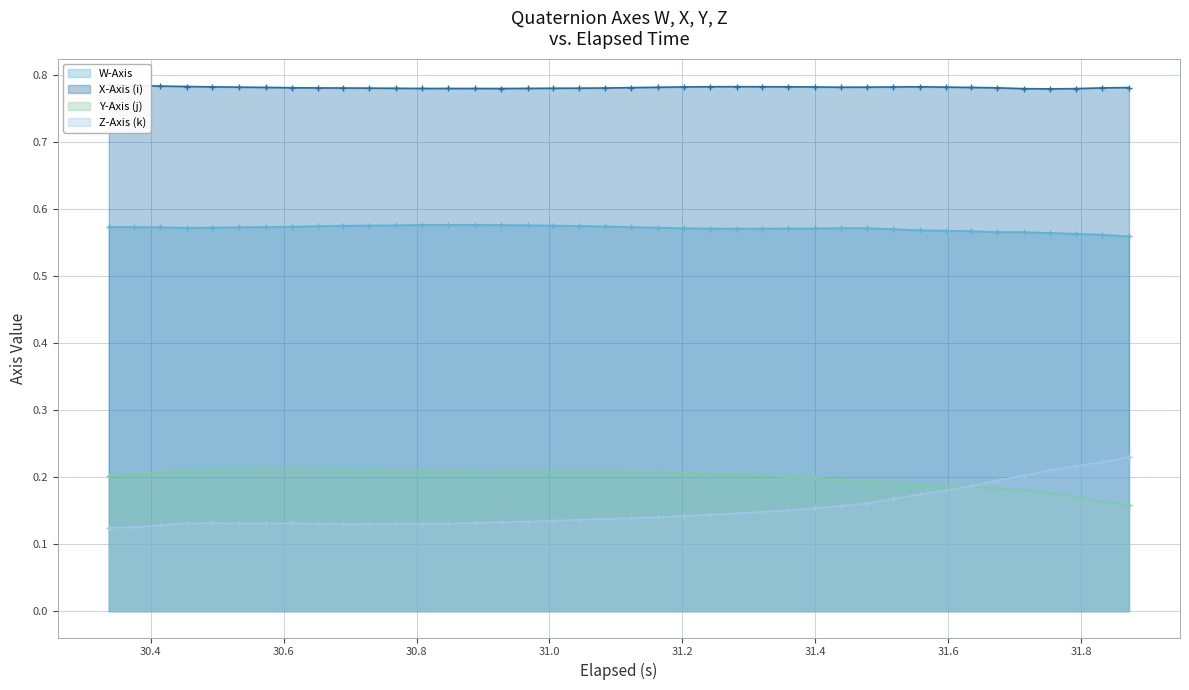

True or false: W-Axis and Y-Axis (j) cross at least once.

False